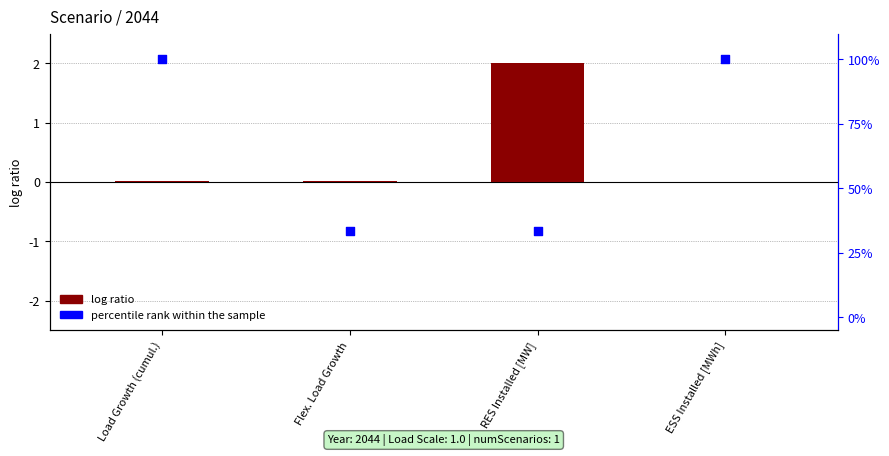

Which series reaches the maximum Y coordinate?

percentile rank within the sample